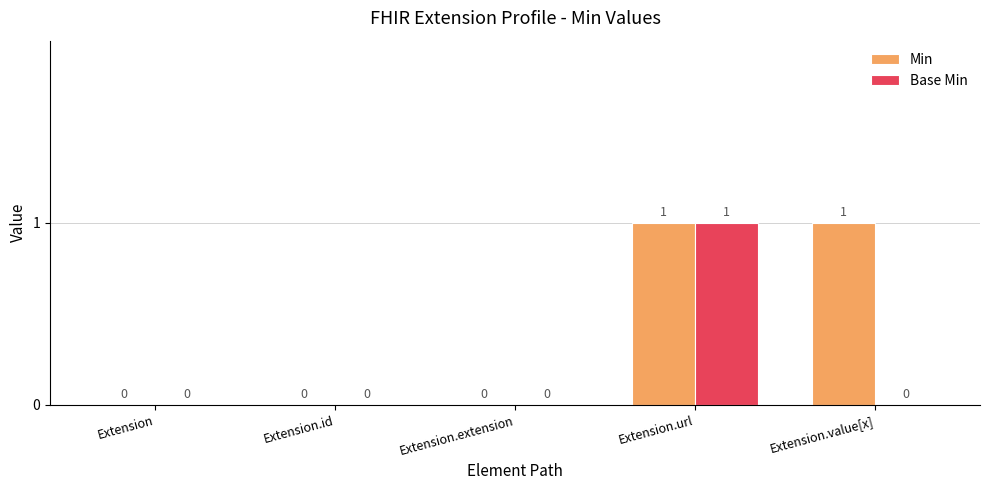

What is the difference between the Base Min values at Extension.url and Extension.extension?

1